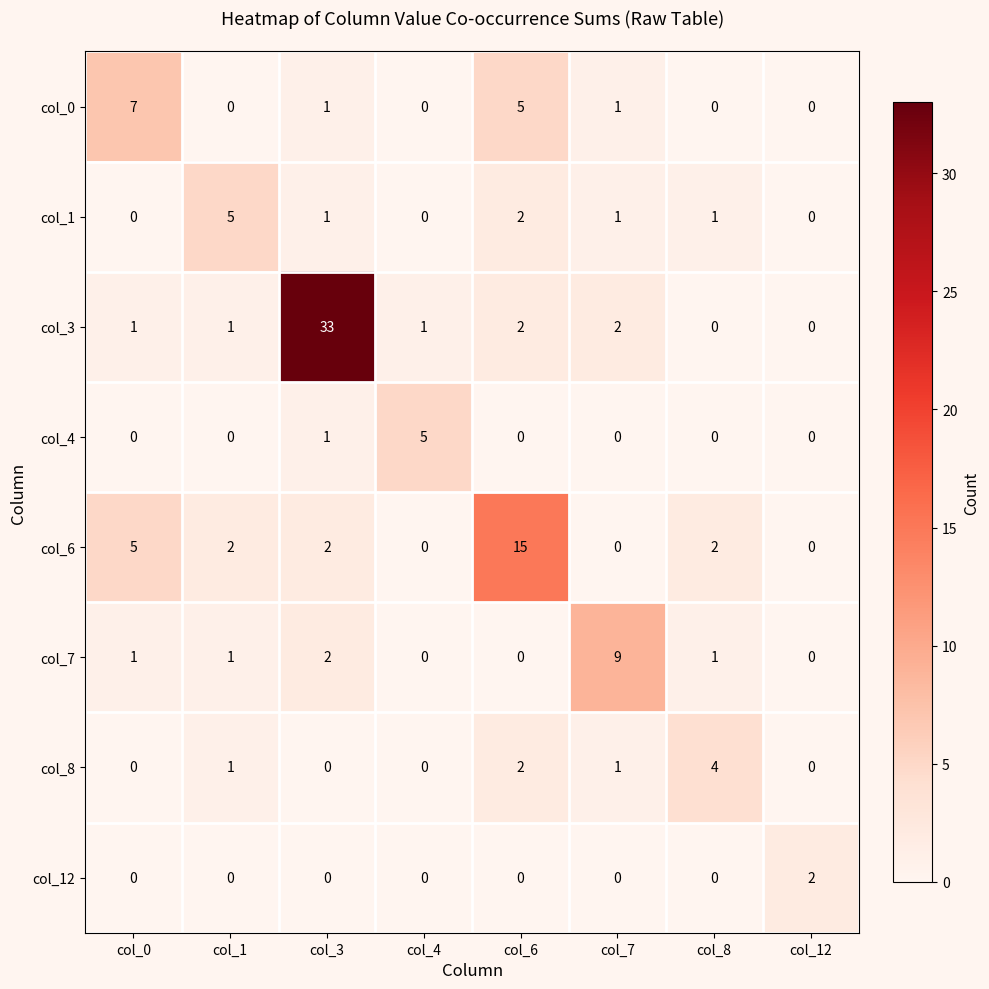

True or false: col_1 has a value of -3 at col_0.

False